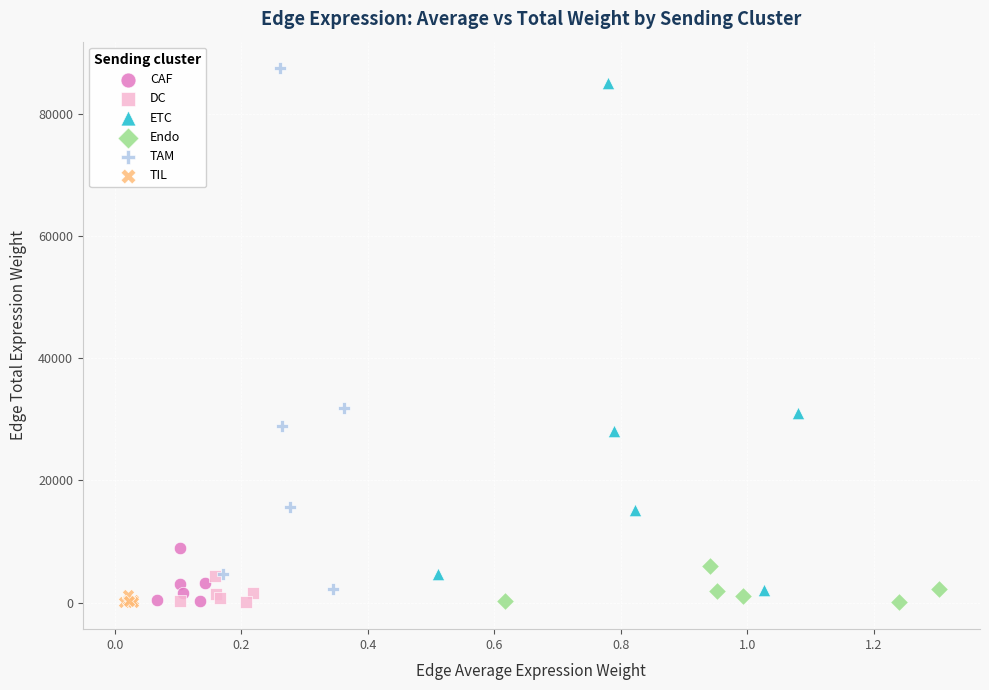

Which series has the largest Y range (max minus min)?

TAM